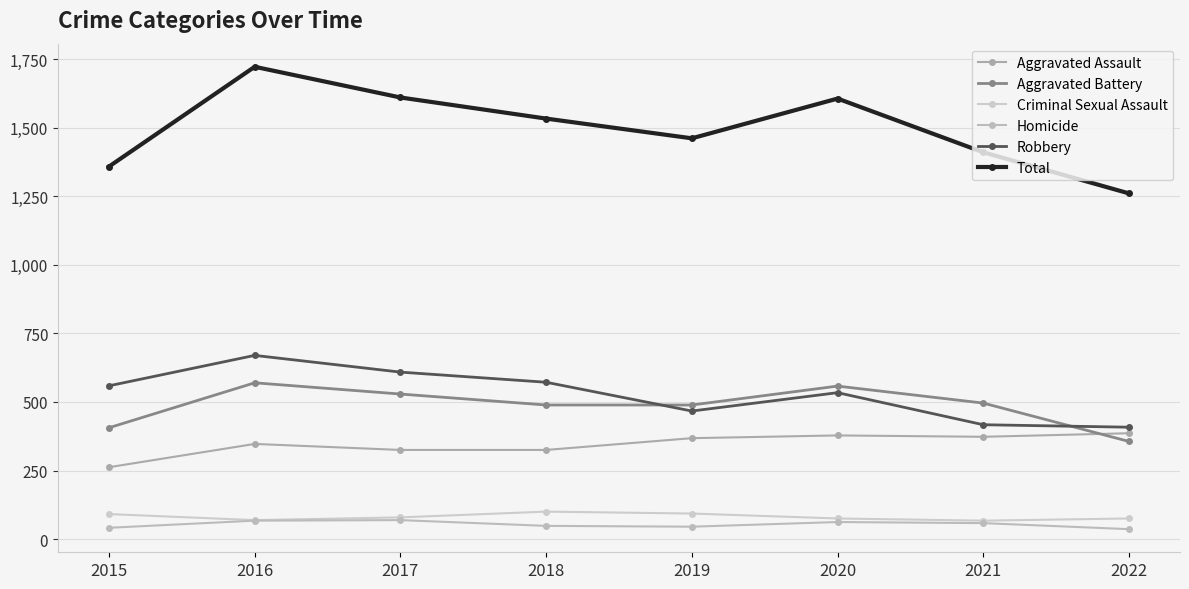

At which category does Aggravated Battery reach its first local peak?

2016